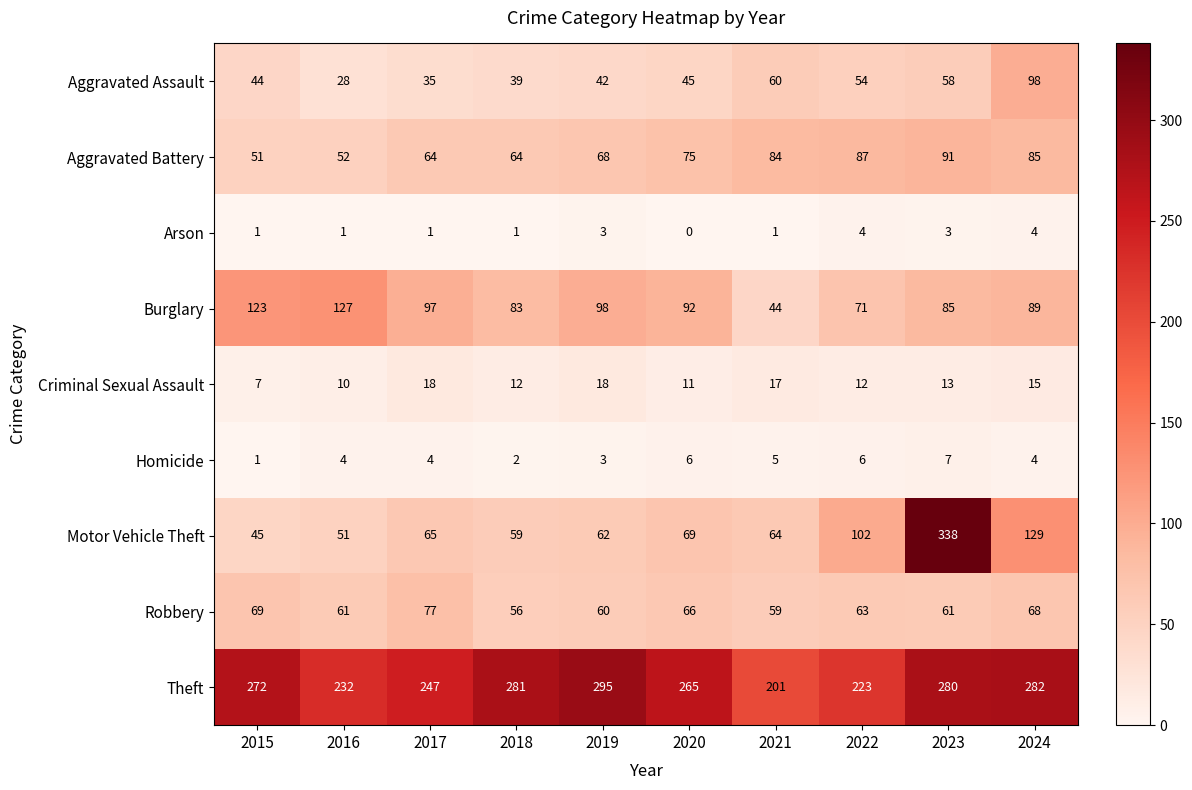

How many categories are shown in the chart?

10